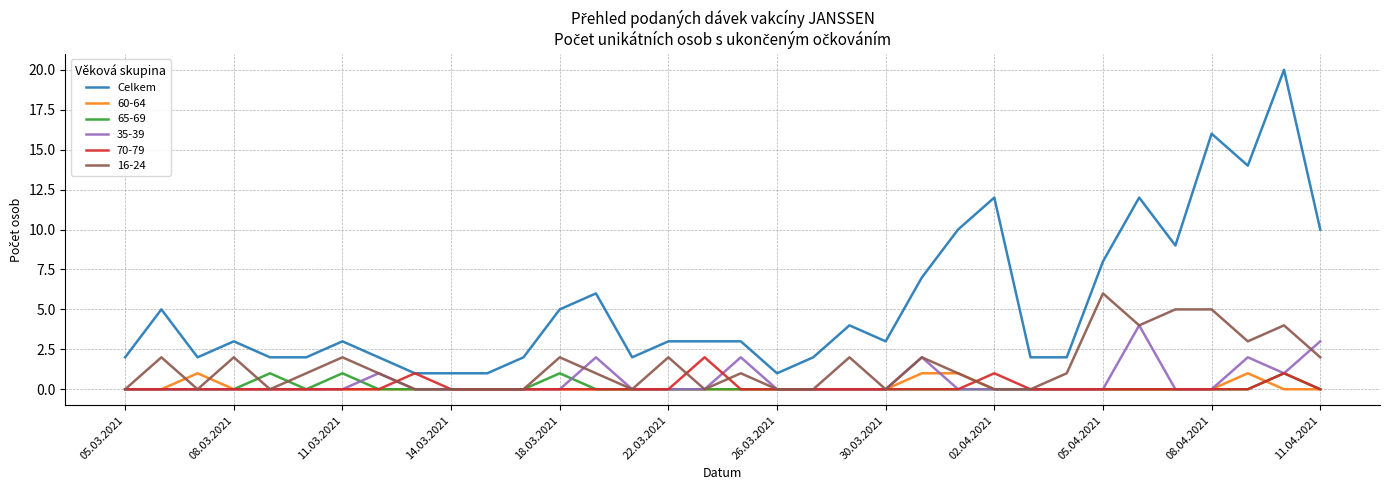

What is the greatest value displayed?

20